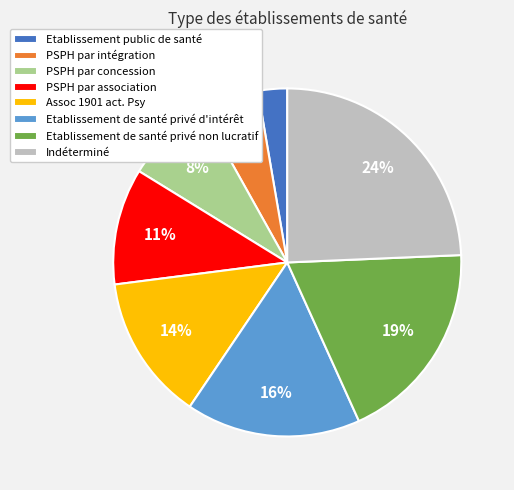

Which category has the smallest portion of the pie?

Etablissement public de santé